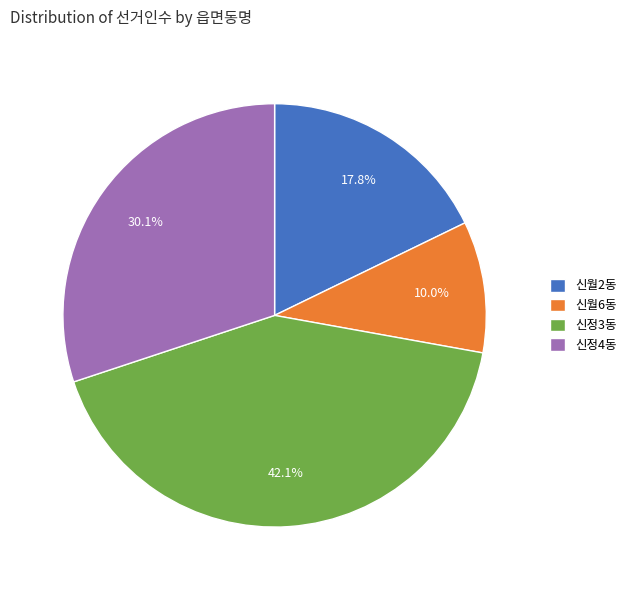

To the nearest percent, what portion does 신정3동 represent?

42%